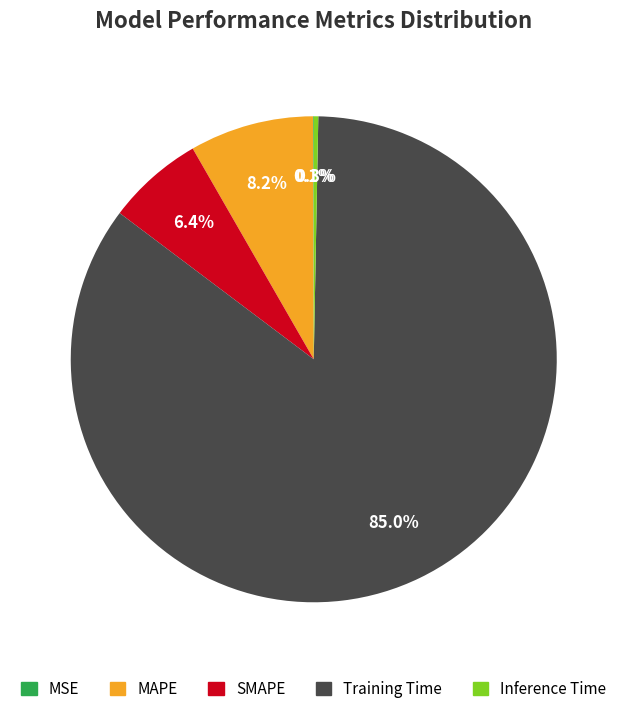

How much of the chart is everything except Inference Time?

99.7%